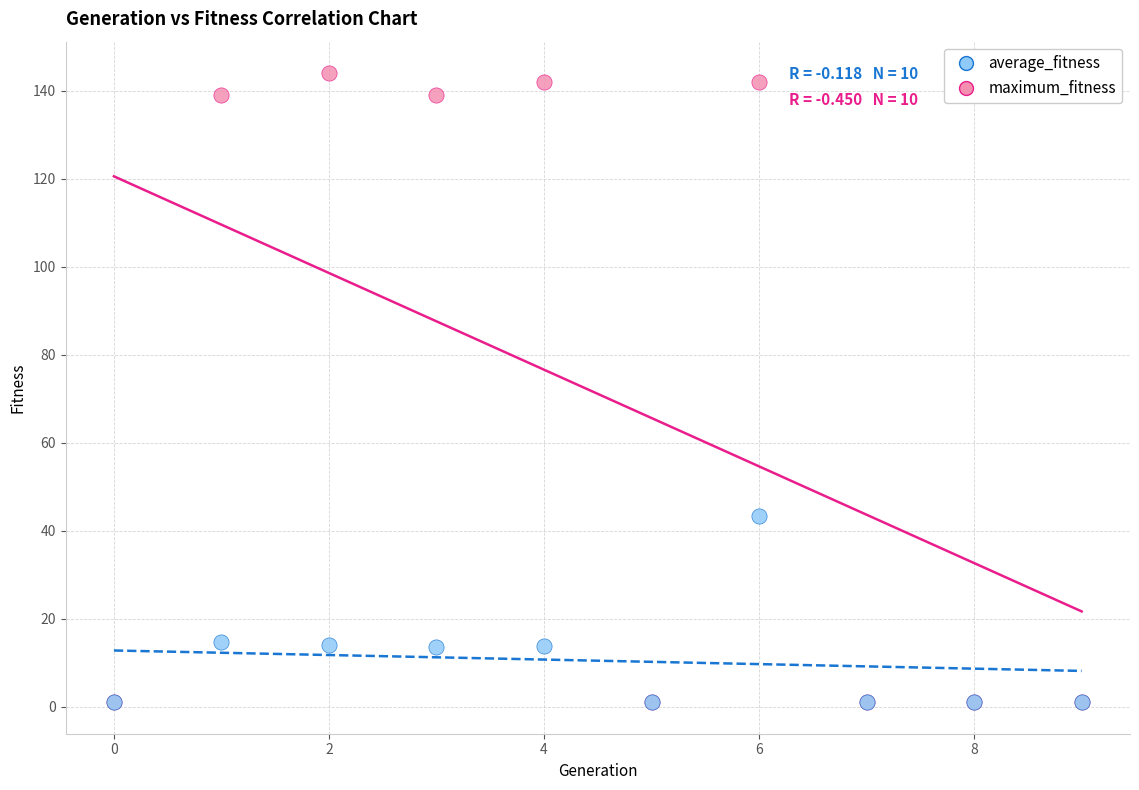

Which series has the largest Y range (max minus min)?

maximum_fitness